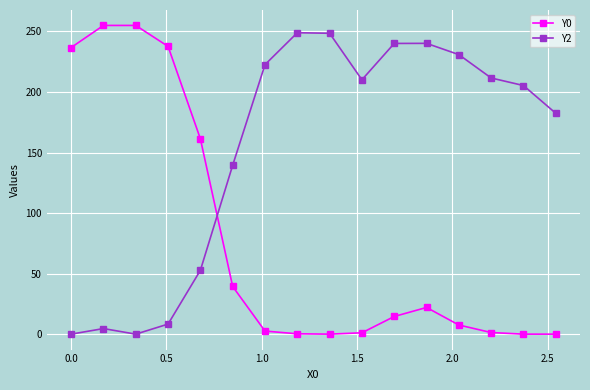

How many lines are shown in the chart?

2